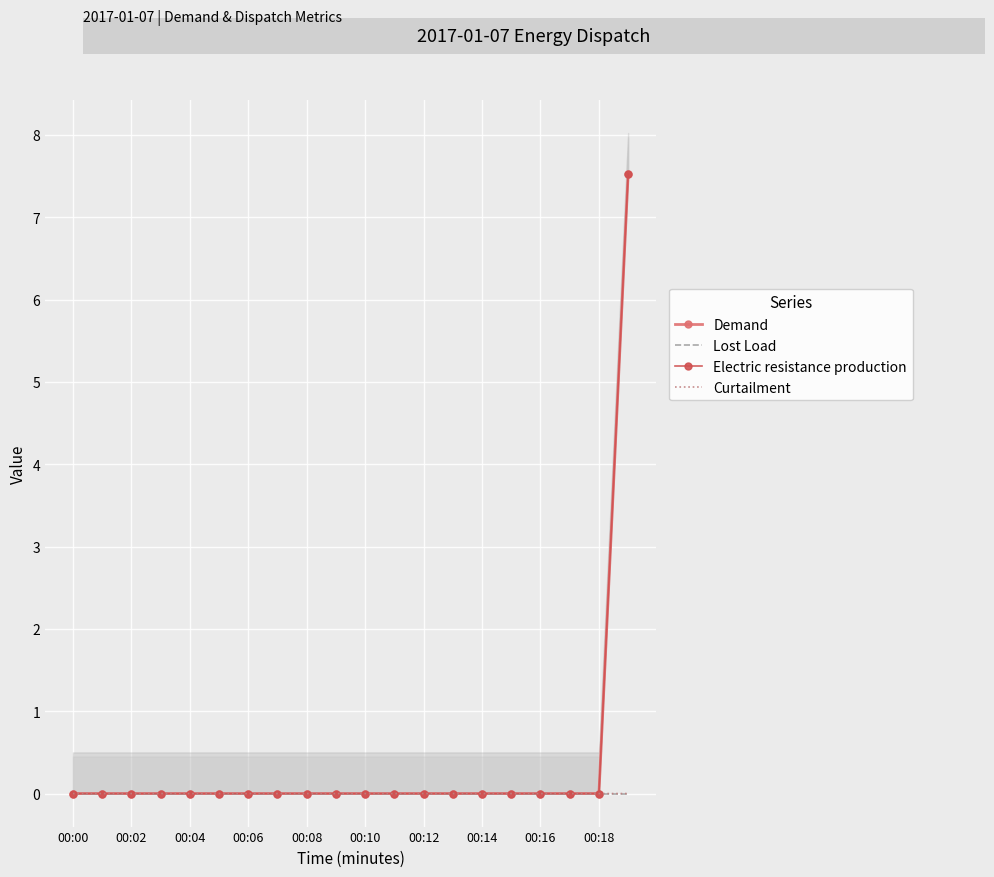

What is the highest value of the Electric resistance production series?

7.5